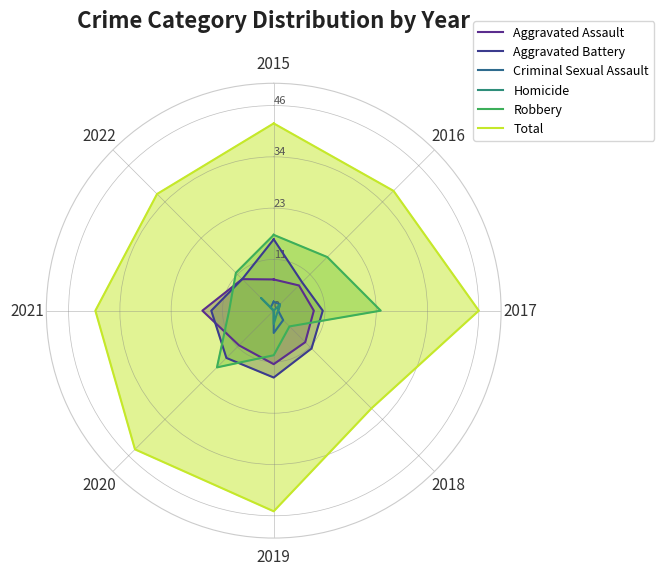

Rank the series by their maximum value, from highest to lowest.

Total, Robbery, Aggravated Assault, Aggravated Battery, Criminal Sexual Assault, Homicide